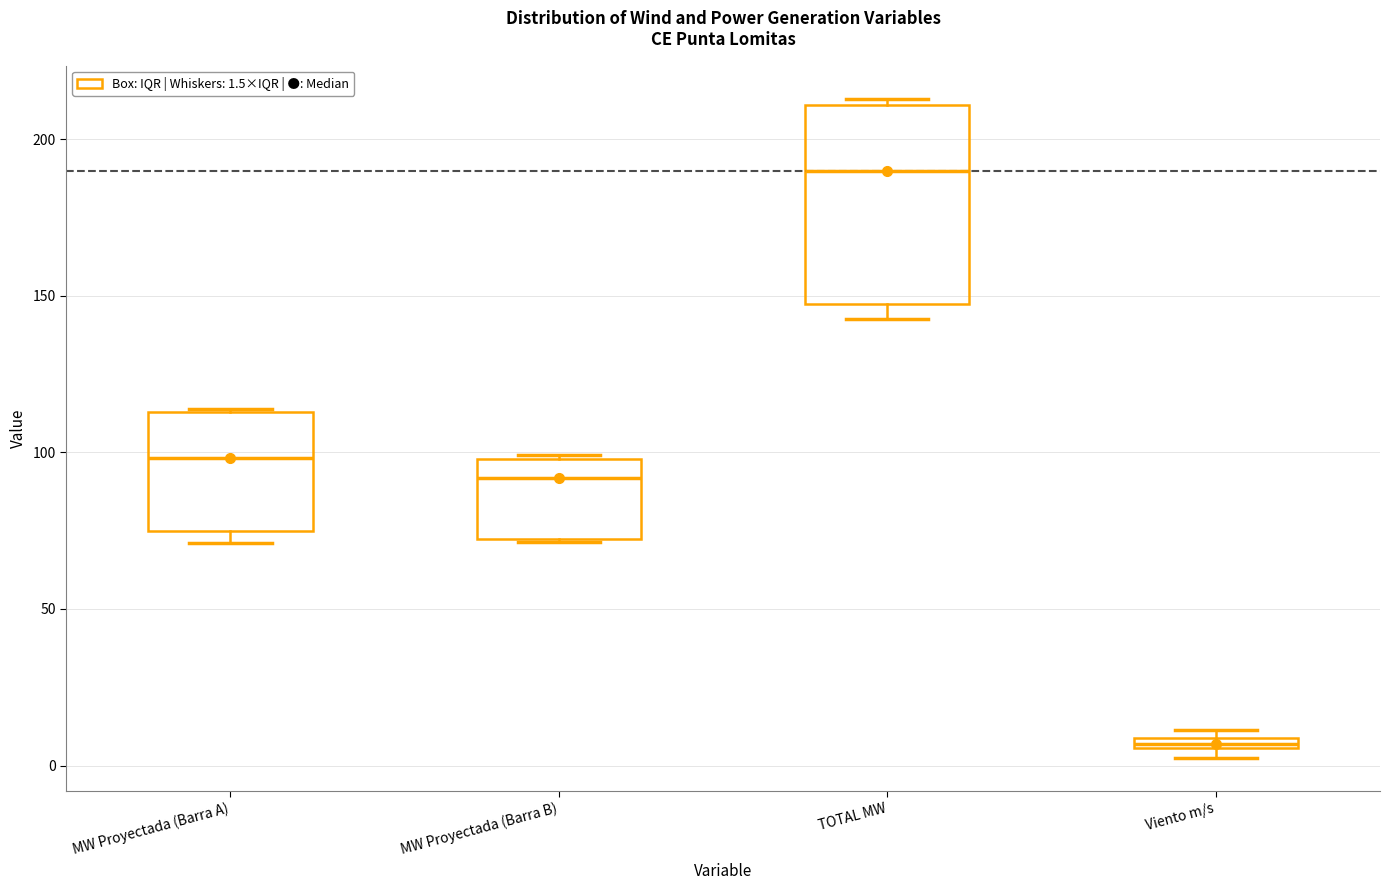

Which box has the lowest median line?

Viento m/s